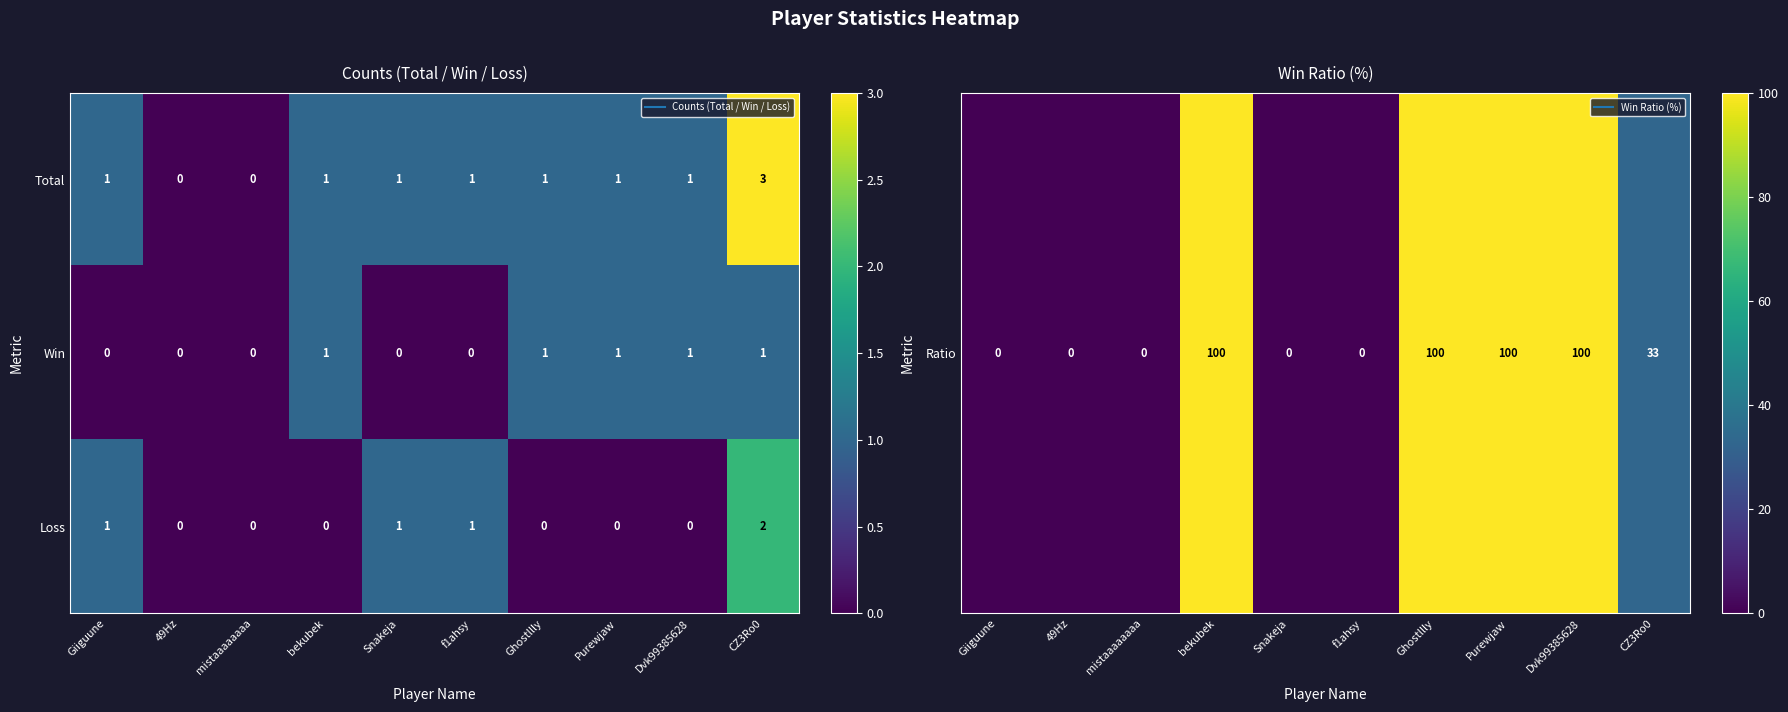

Which category has the highest value across all series?

CZ3Ro0